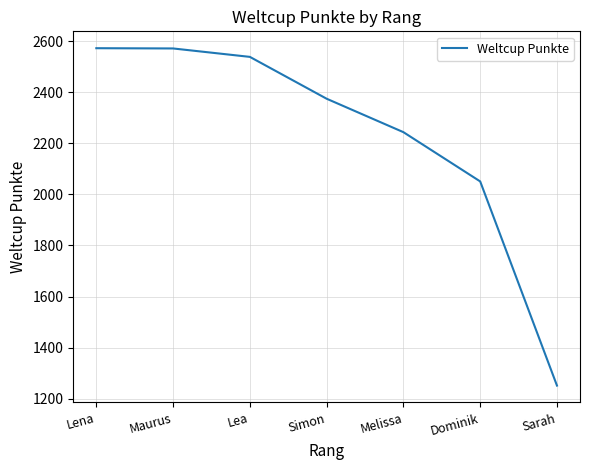

Which category has the lowest value across all series?

Sarah